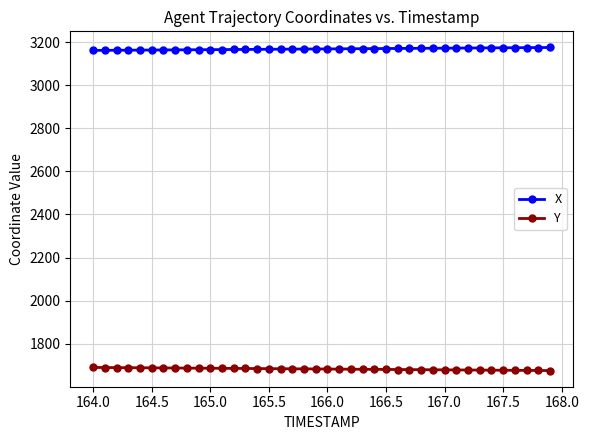

What are all the series names shown in the legend?

X, Y